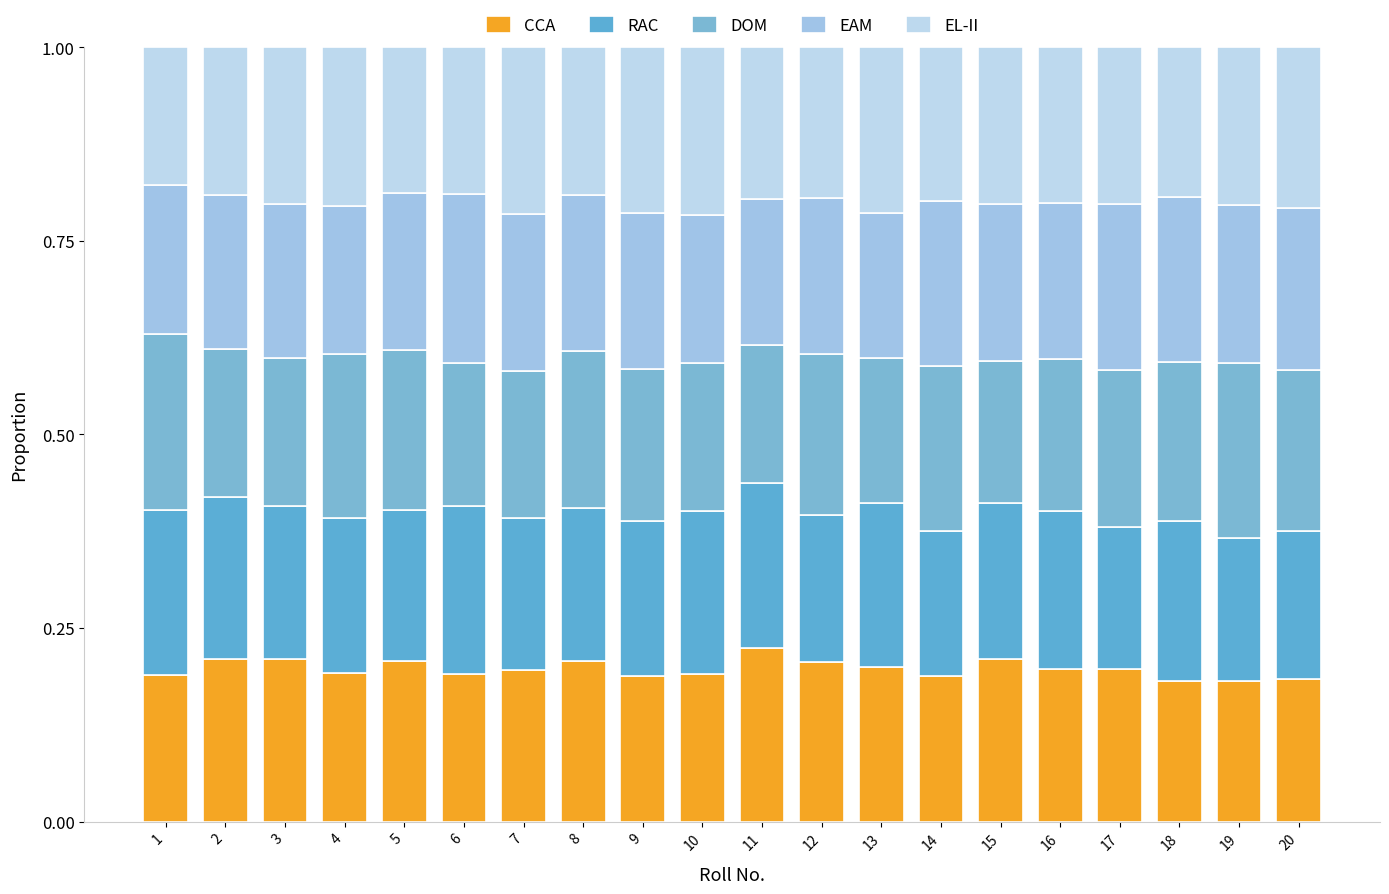

Between 11 and 12, which series saw the biggest shift?

DOM